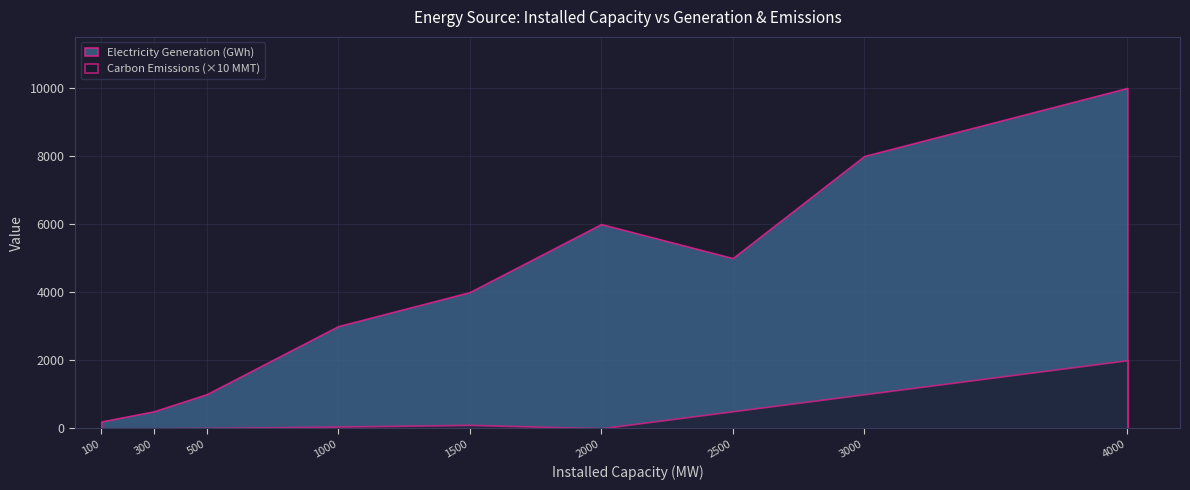

Which series has the widest spread of values?

Electricity Generation (GWh)